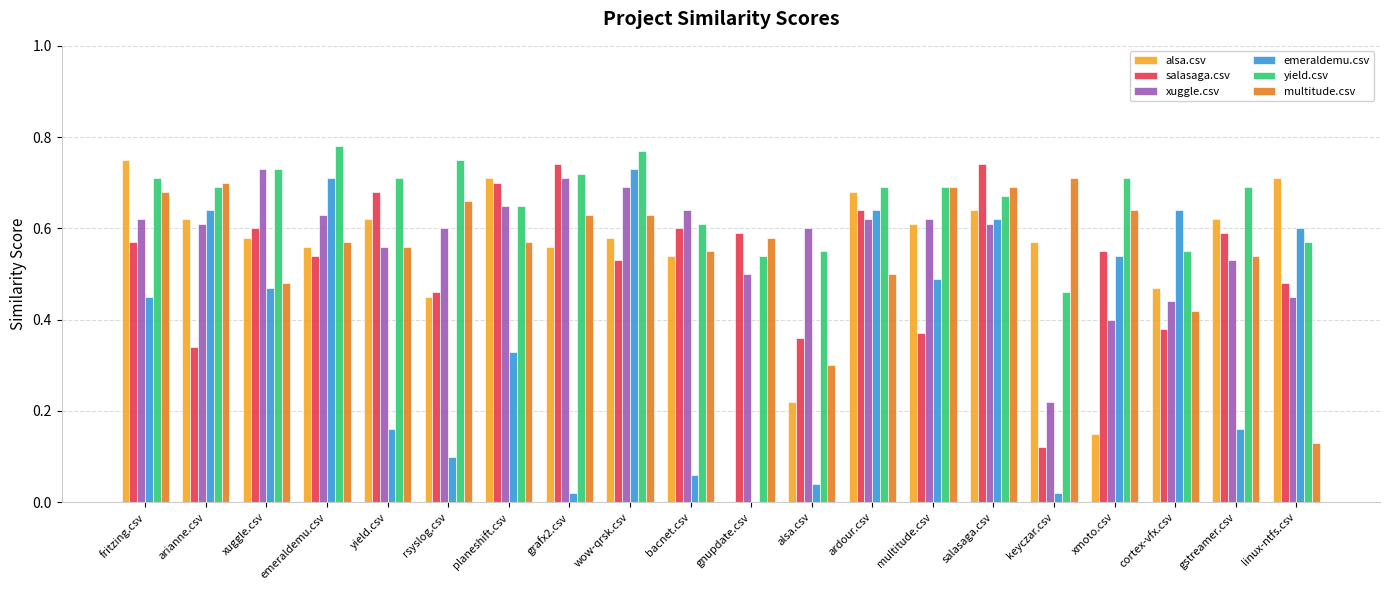

What is the sum of all alsa.csv values?

10.6